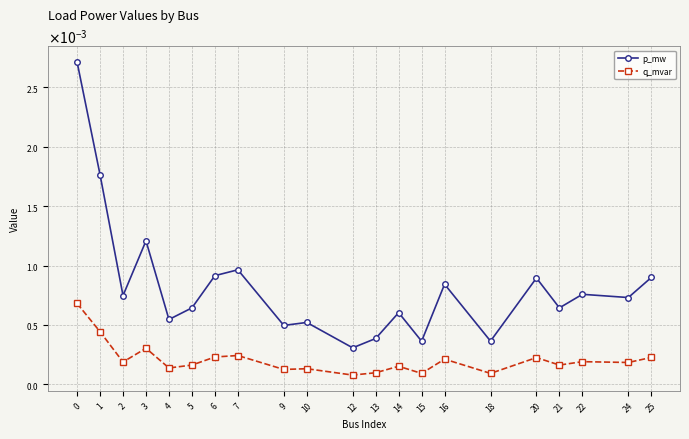

Which series has the largest total across all categories?

p_mw